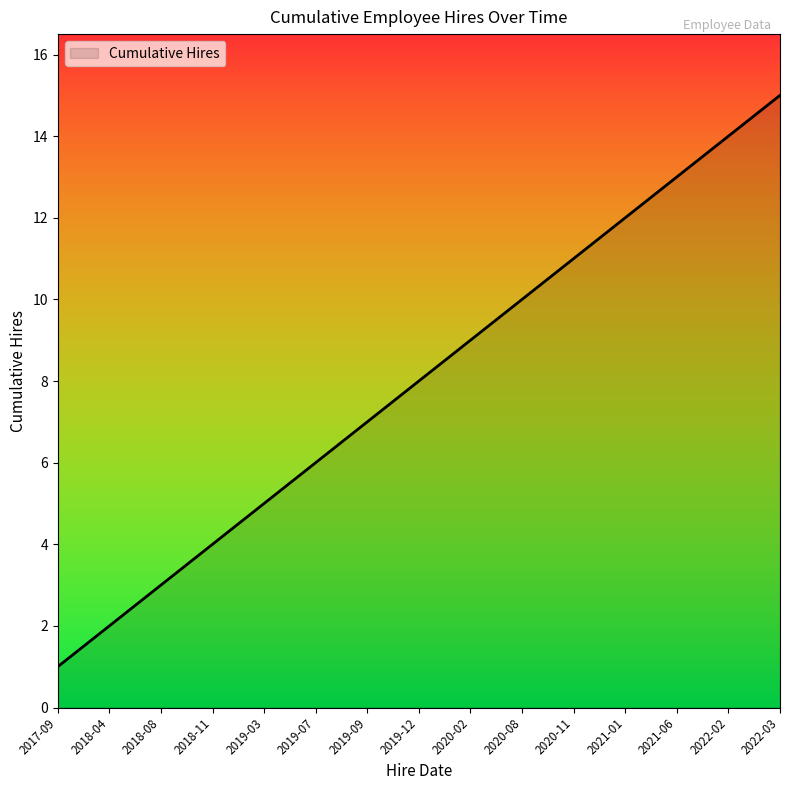

How many lines are shown in the chart?

1